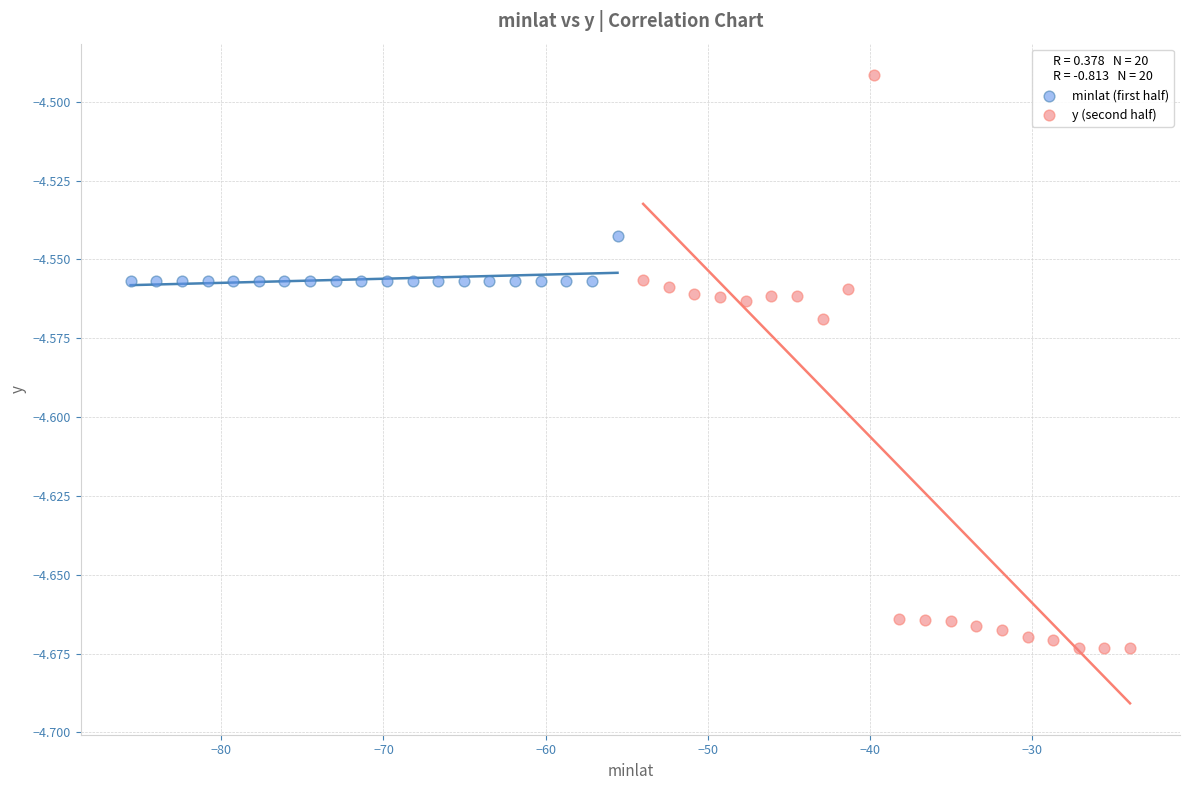

Which series reaches the minimum Y coordinate?

y (second half)